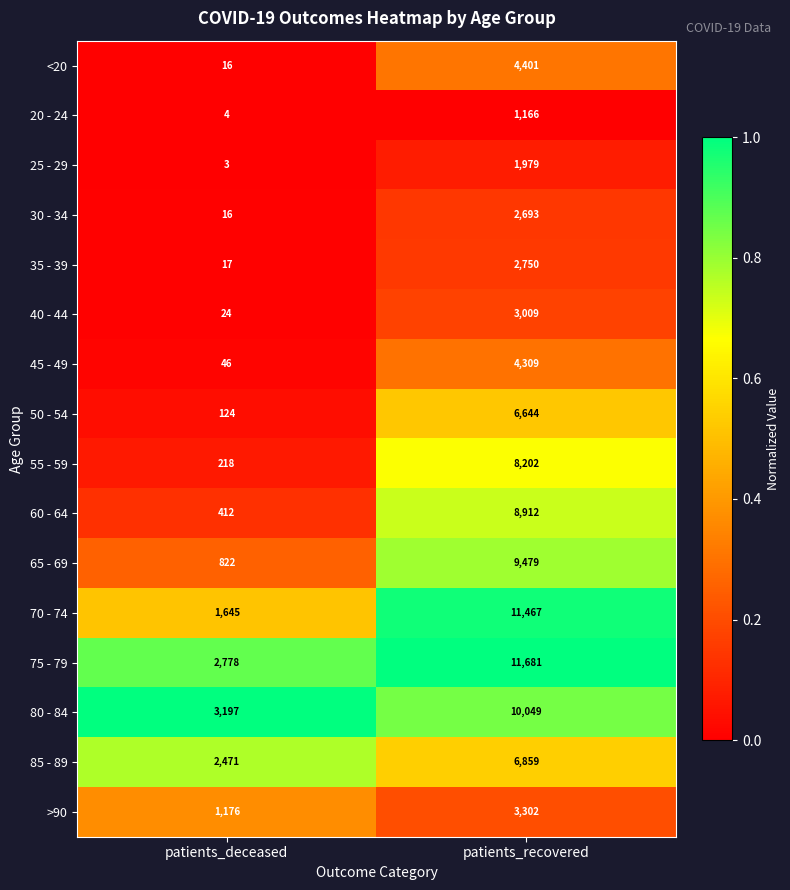

True or false: <20 has a value of 10 at patients_deceased.

False